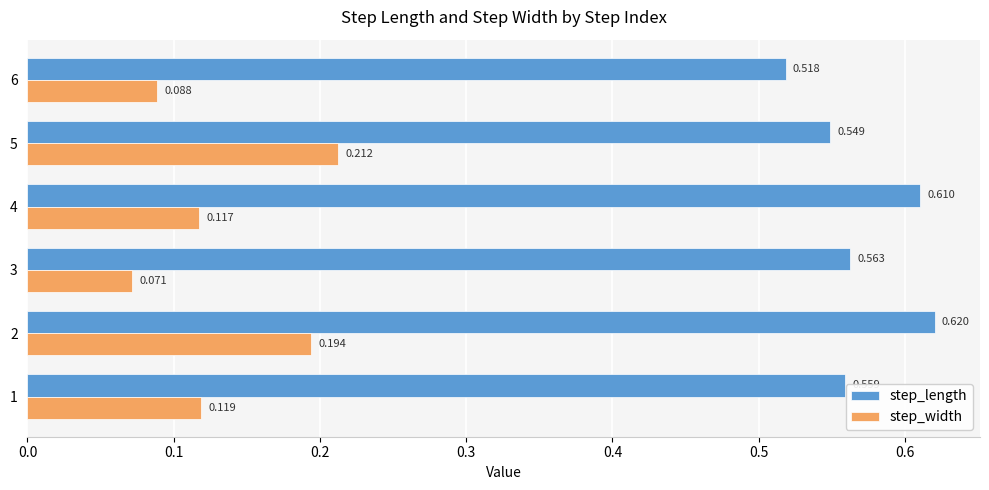

Which series has the largest range (max minus min)?

step_width